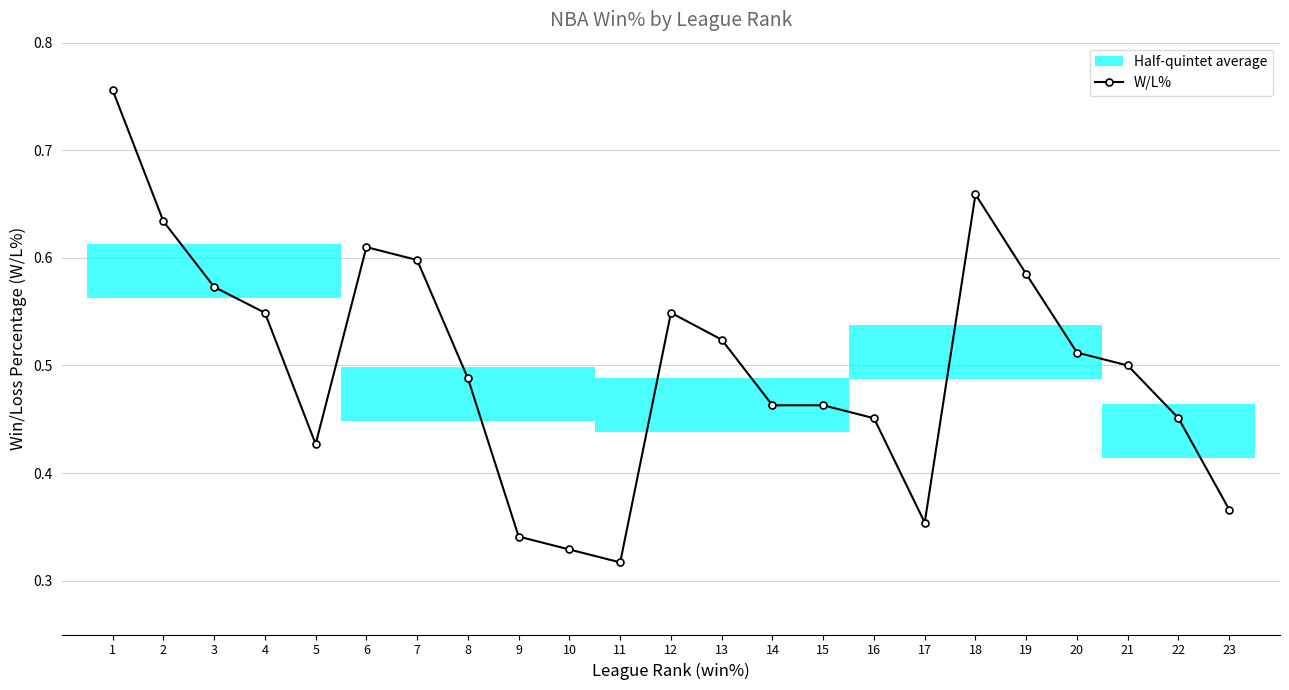

True or false: the data shows 0.2 at 16.

False